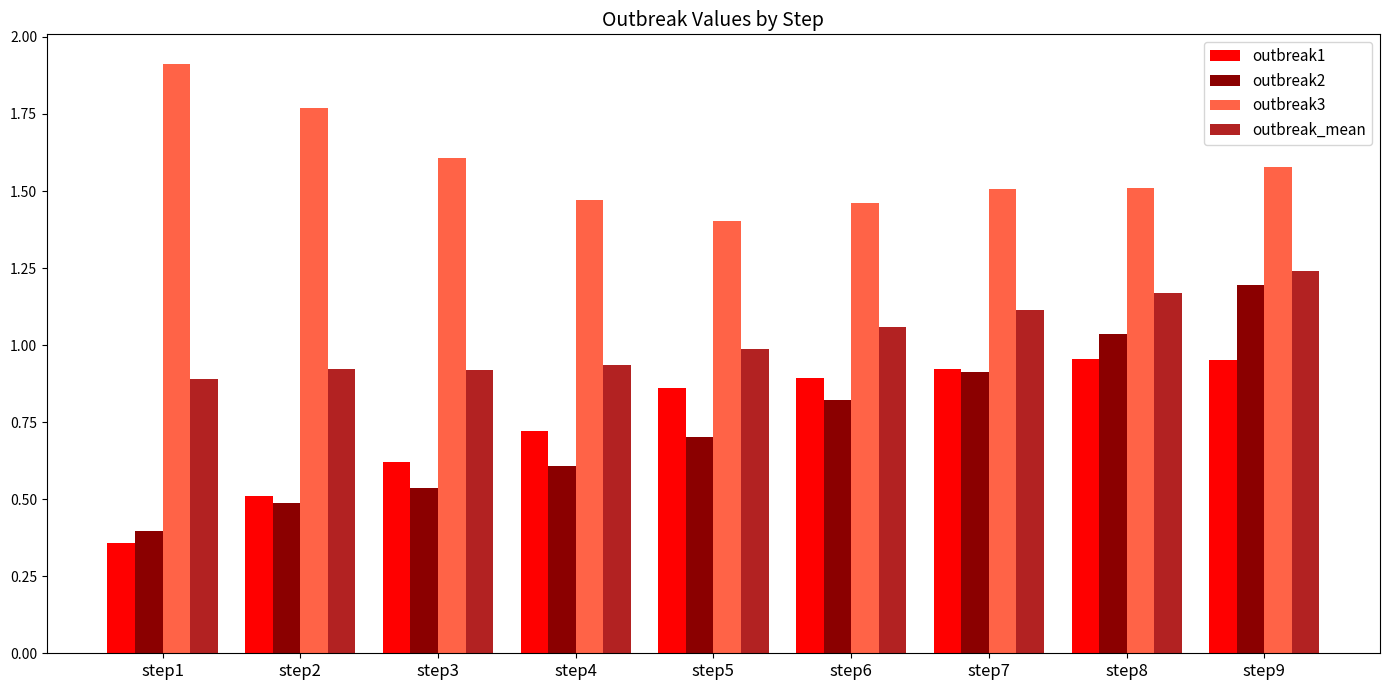

Is the value of outbreak2 at step8 greater than the value of outbreak1 at step1?

Yes